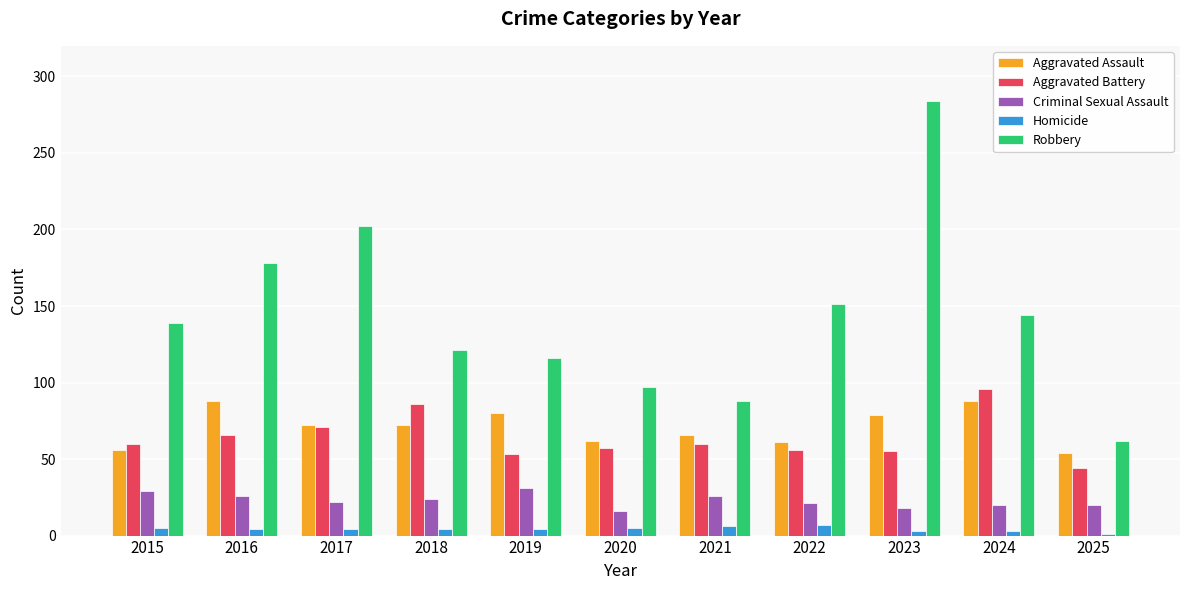

The Aggravated Battery series shows 90 at 2015. True or false?

False